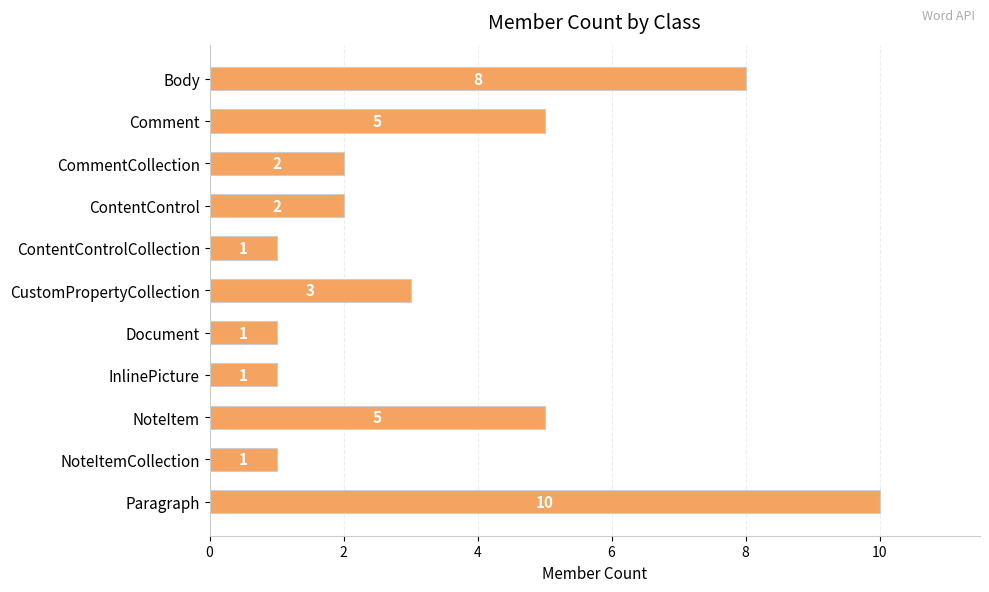

What value does the data have at Body?

8